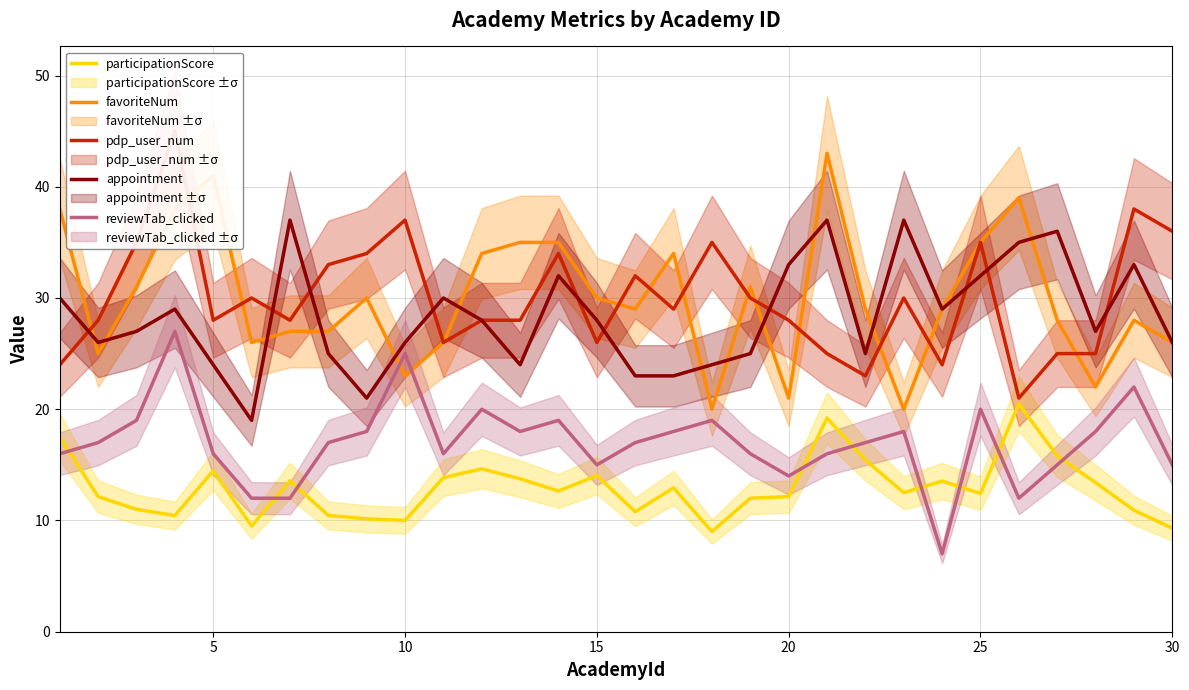

What is the minimum value for favoriteNum?

20.0